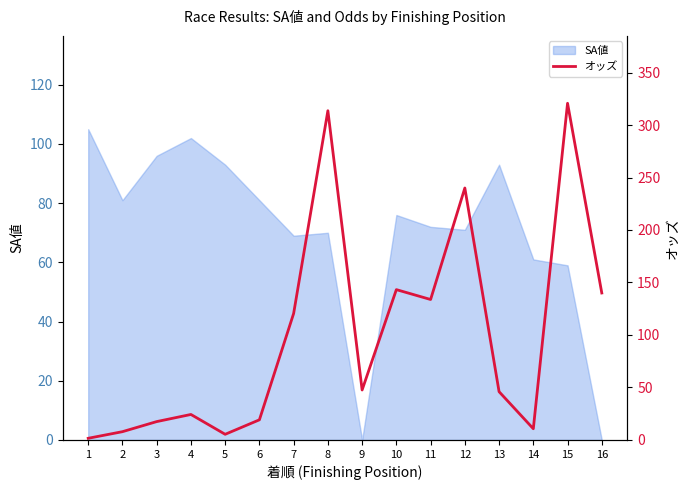

At which category does the data reach its first local peak?

4